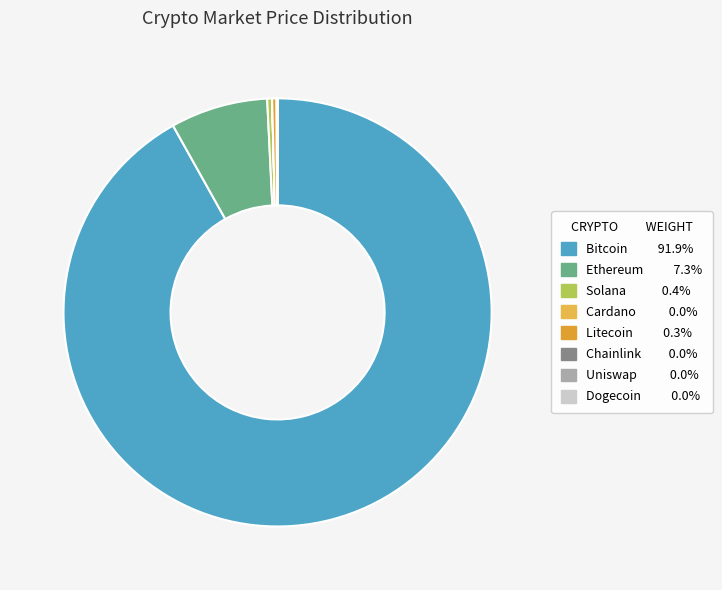

Rank the categories by value from highest to lowest.

btc, eth, sol, ltc, link, uni, ada, doge